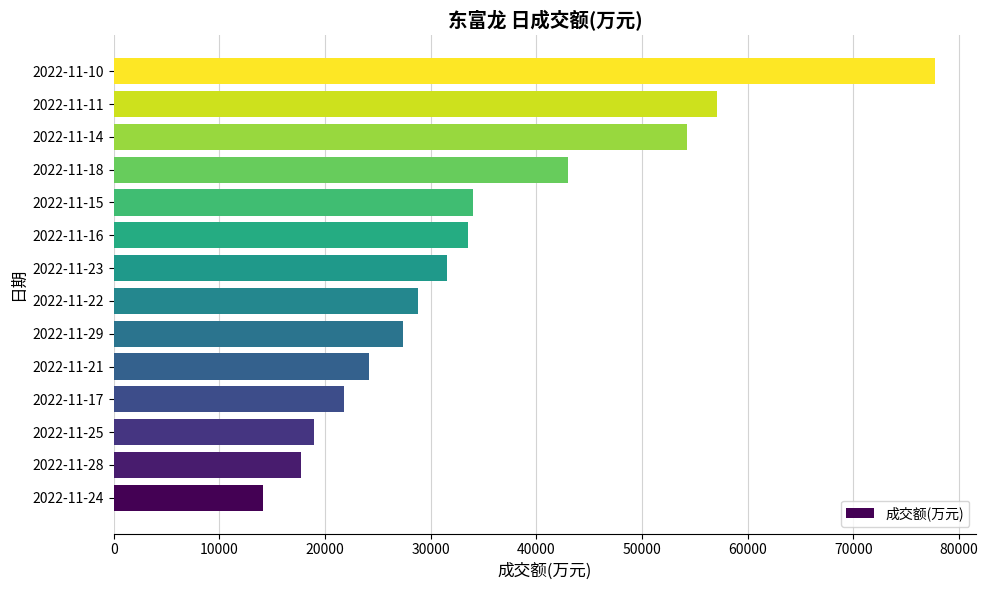

Which label corresponds to the largest value in the chart?

2022-11-10